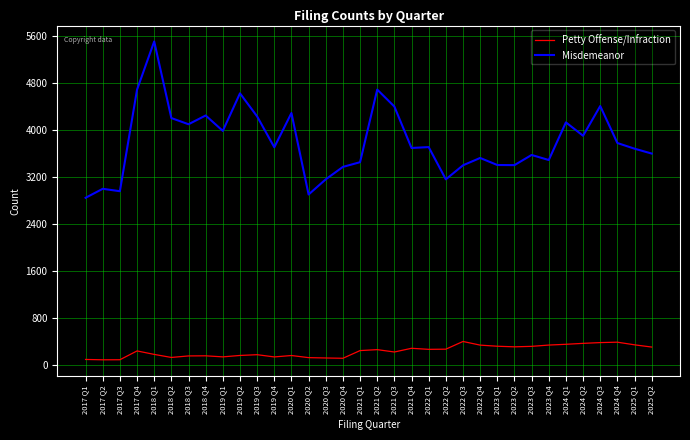

At 2022 Q4, list the series in order from smallest to largest.

Petty Offense/Infraction, Misdemeanor